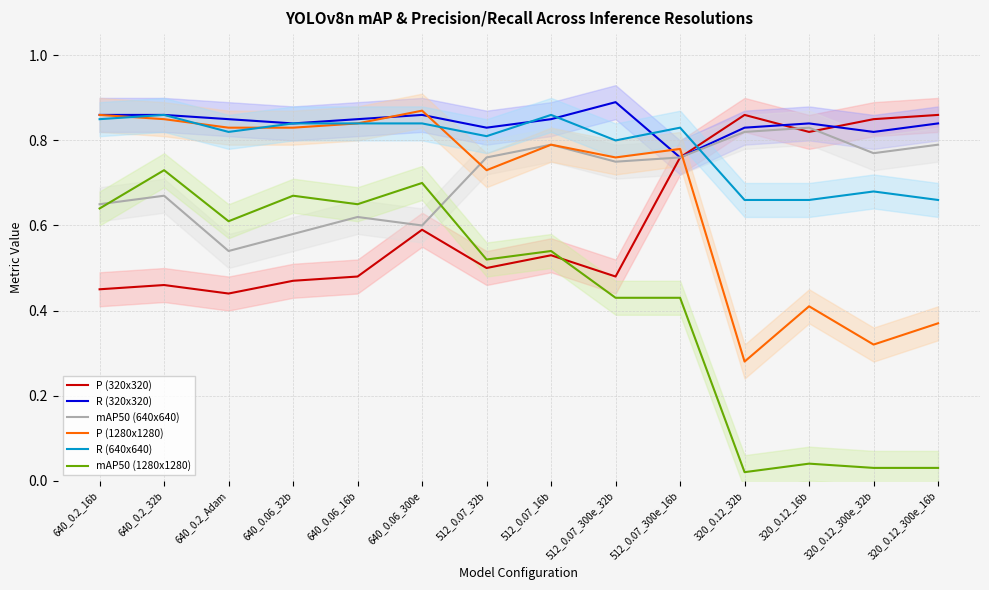

List the series in order of their peak value, highest first.

R (320x320), P (1280x1280), P (320x320), R (640x640), mAP50 (640x640), mAP50 (1280x1280)